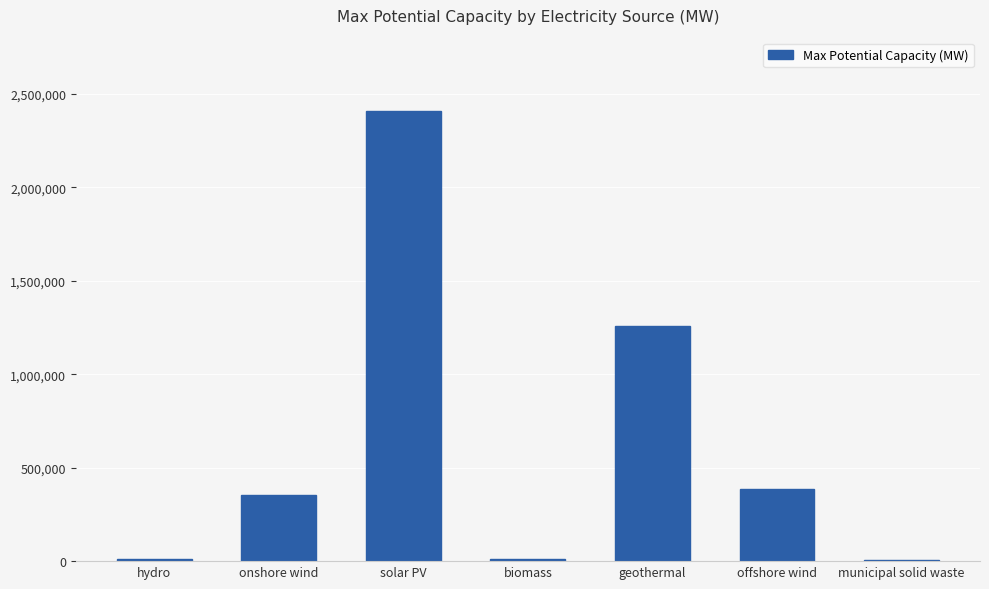

How many categories are shown in the chart?

7